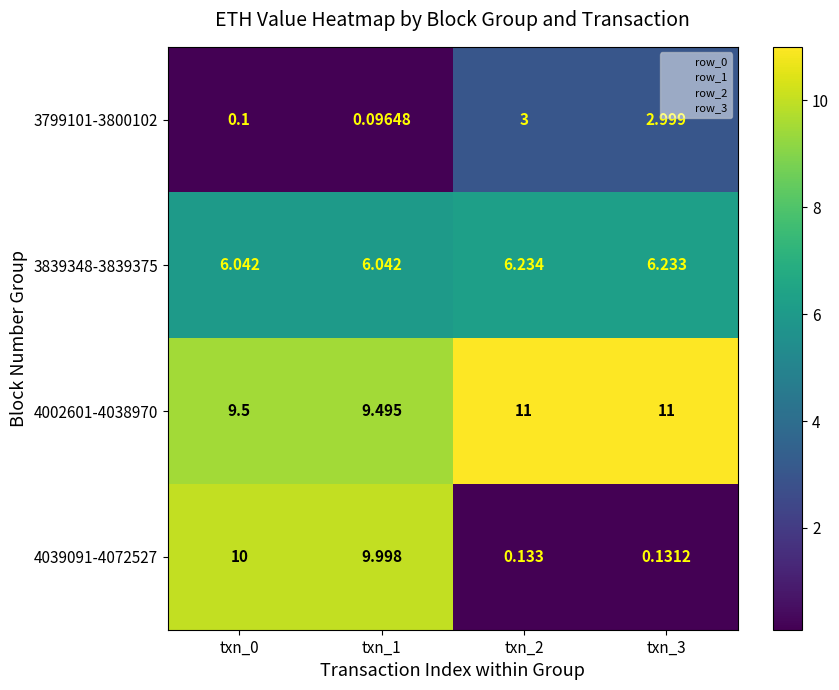

Which series has the widest spread of values?

4039091-4072527